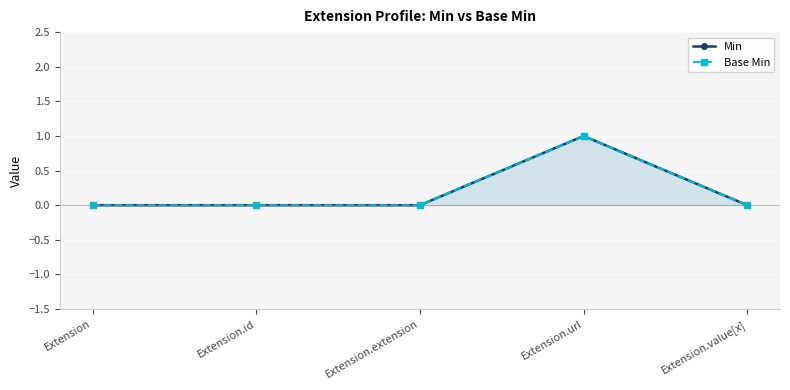

True or false: Base Min and Min cross at least once.

False